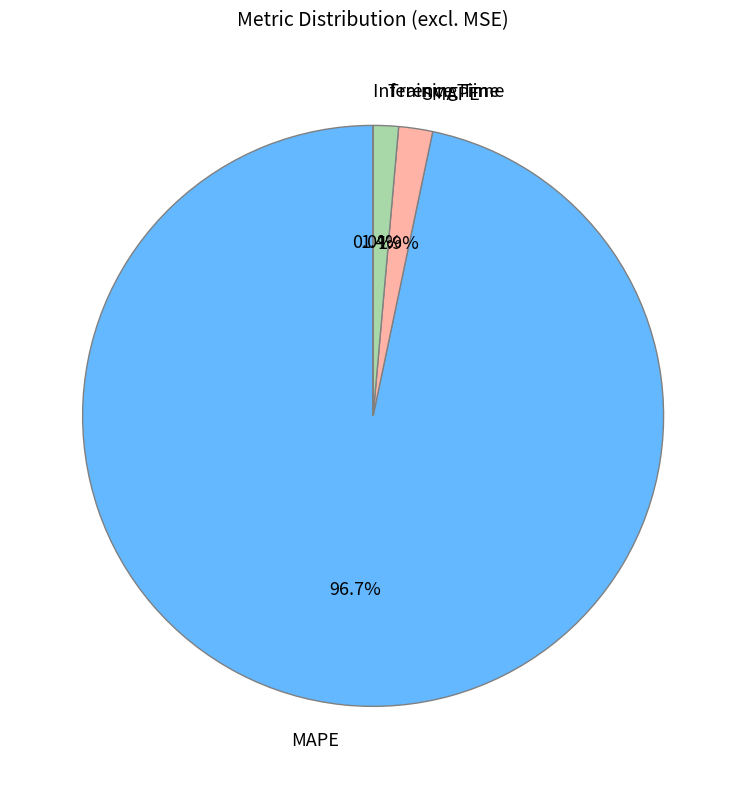

Which category has the biggest portion of the pie?

MAPE